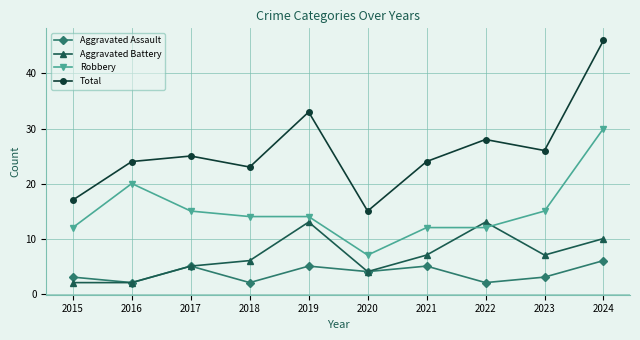

What is the total value across all series at 2021?

48